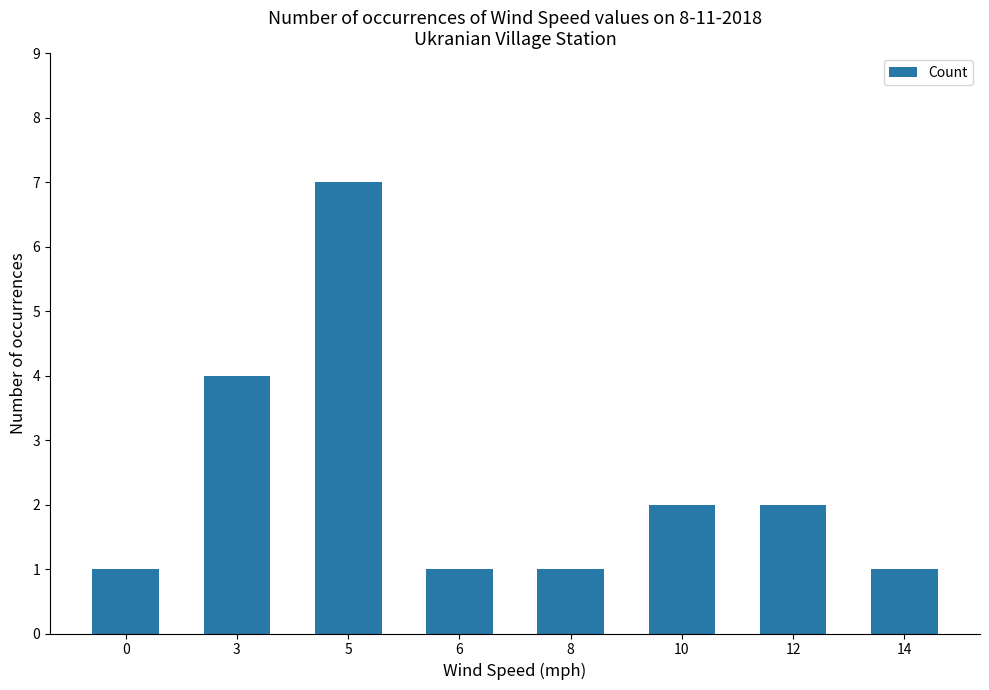

What value does the data have at 3?

4